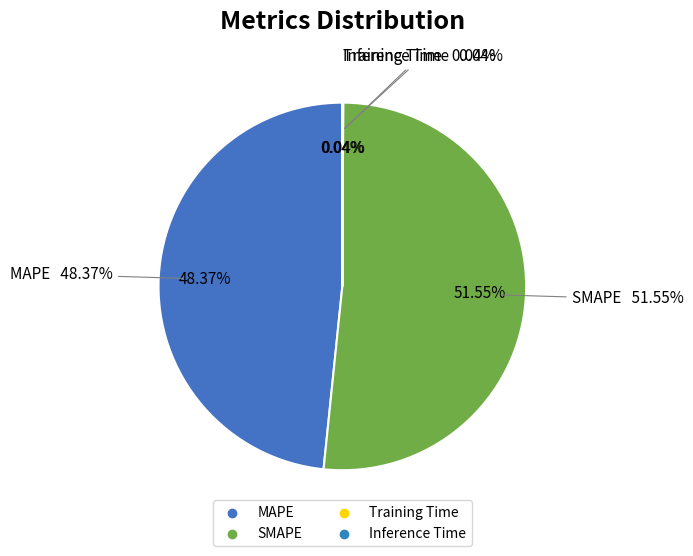

Is it true that MAPE is 34% of the pie?

False